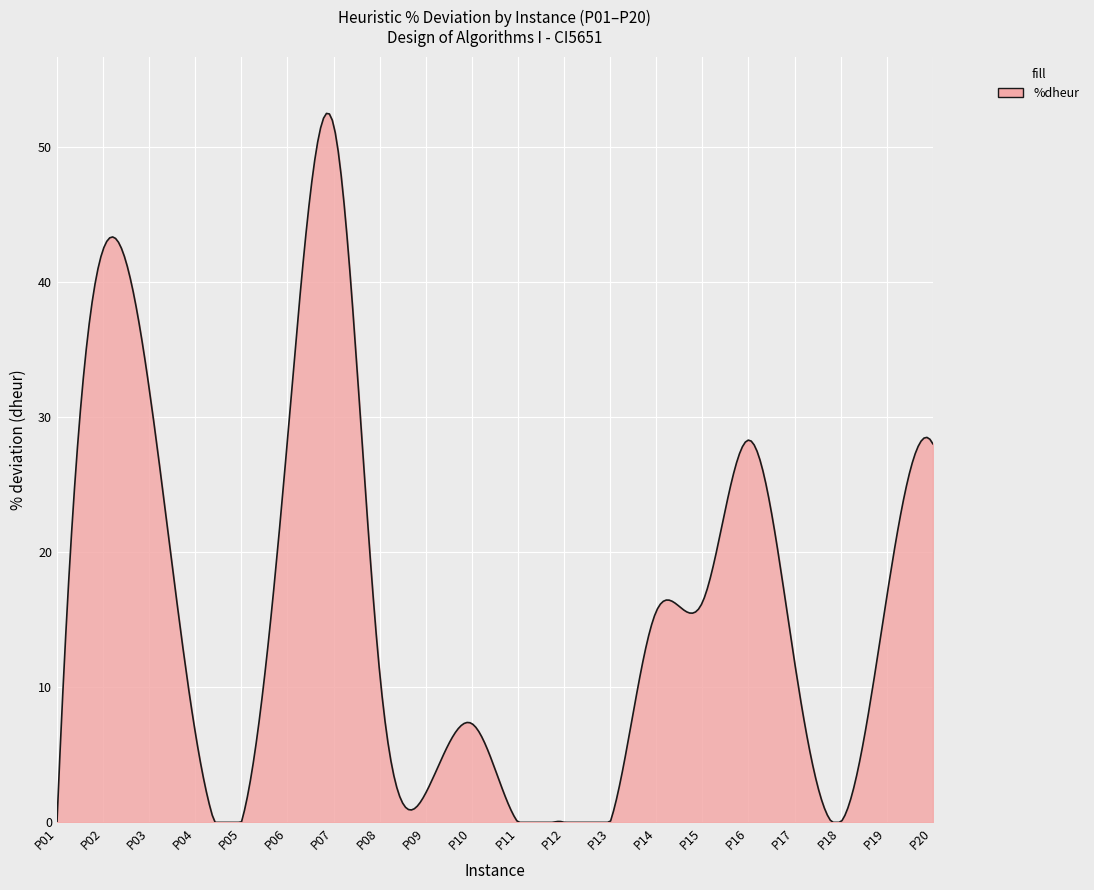

What is the greatest value displayed?

52.5